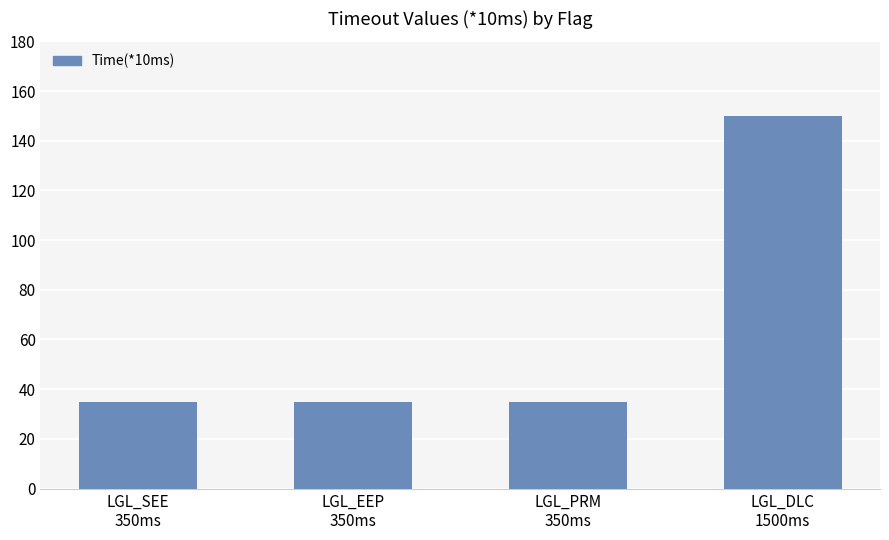

The chart shows a value of 17 at LGL_PRM
350ms. True or false?

False